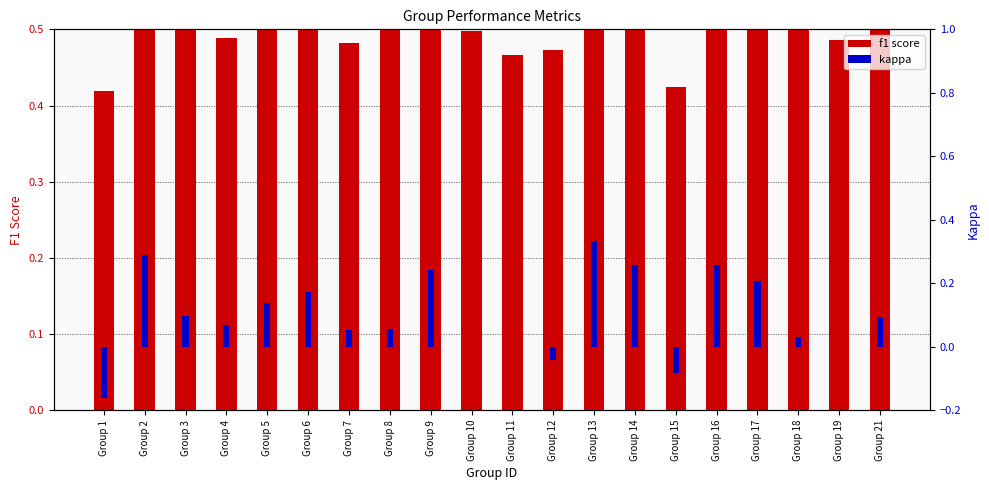

What is the spread (max minus min) of values at Group 12?

0.5